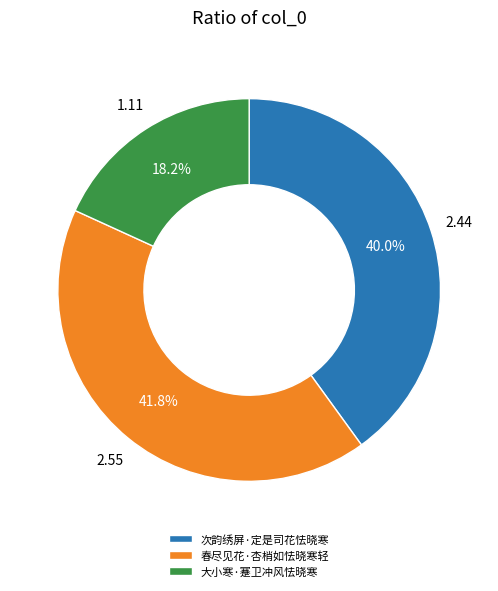

What percentage is the 次韵绣屏·定是司花怯晓寒 slice, to the nearest percent?

40%